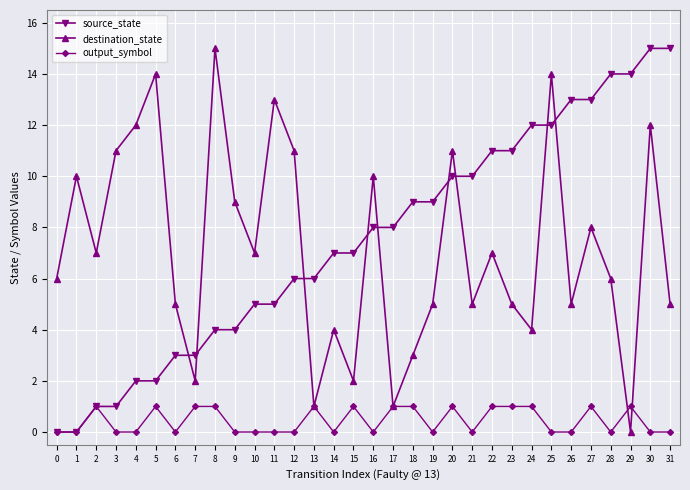

Reading right to left, transcribe all the data shown in this chart.

source_state: 31=15	30=15	29=14	28=14	27=13	26=13	25=12	24=12	23=11	22=11	21=10	20=10	19=9	18=9	17=8	16=8	15=7	14=7	13=6	12=6	11=5	10=5	9=4	8=4	7=3	6=3	5=2	4=2	3=1	2=1	1=0	0=0
destination_state: 31=5	30=12	29=0	28=6	27=8	26=5	25=14	24=4	23=5	22=7	21=5	20=11	19=5	18=3	17=1	16=10	15=2	14=4	13=1	12=11	11=13	10=7	9=9	8=15	7=2	6=5	5=14	4=12	3=11	2=7	1=10	0=6
output_symbol: 31=0	30=0	29=1	28=0	27=1	26=0	25=0	24=1	23=1	22=1	21=0	20=1	19=0	18=1	17=1	16=0	15=1	14=0	13=1	12=0	11=0	10=0	9=0	8=1	7=1	6=0	5=1	4=0	3=0	2=1	1=0	0=0